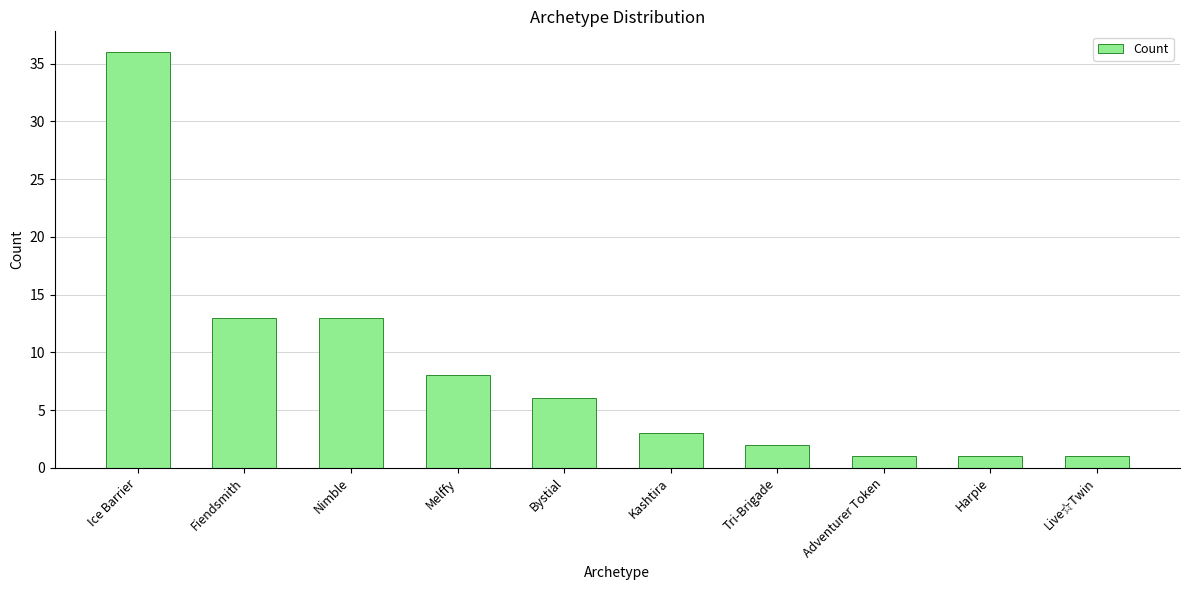

How many categories are shown in the chart?

10